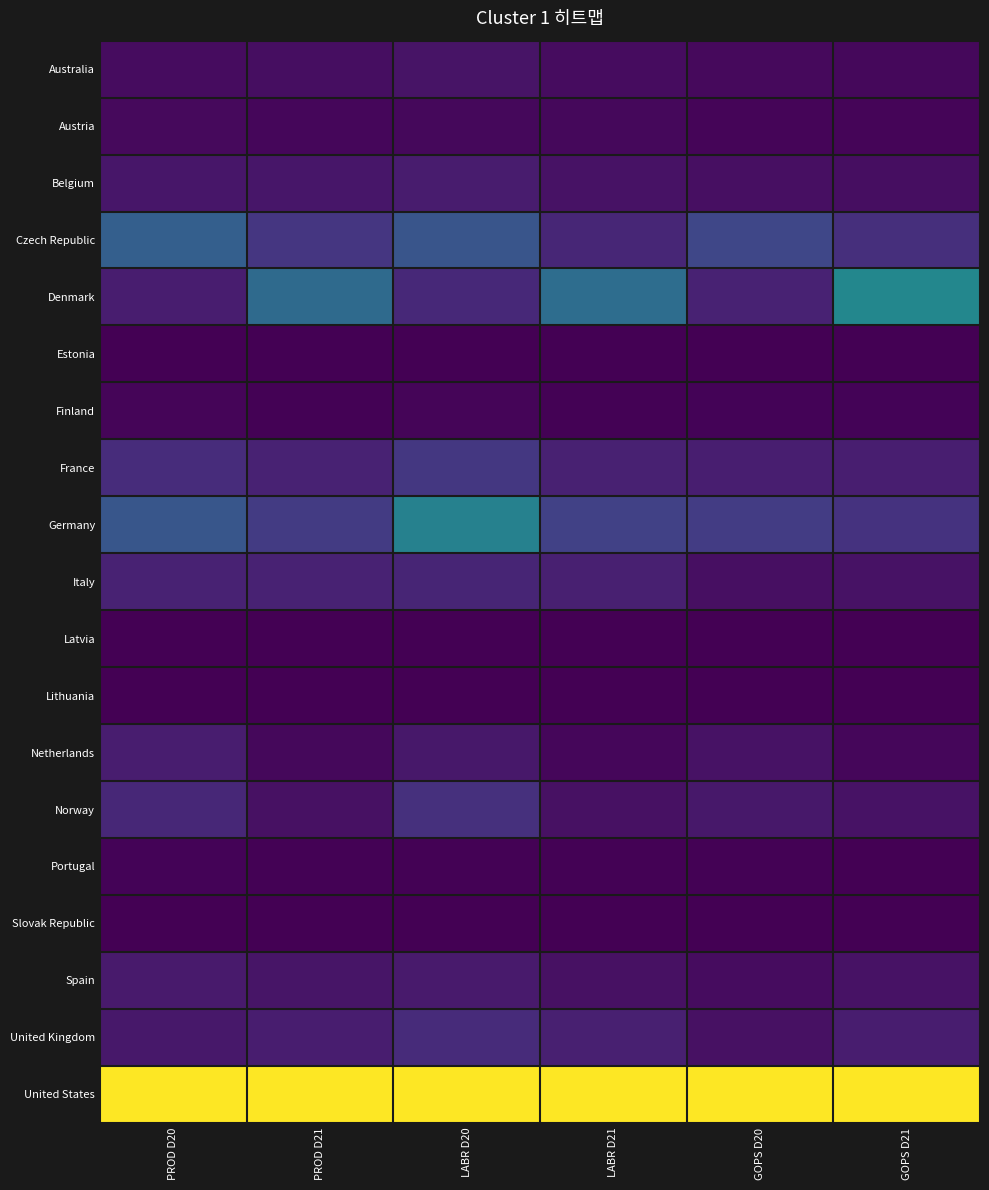

Reading left to right, list all the values displayed in this chart.

Australia: PROD D20=0.0	PROD D21=0.0	LABR D20=0.1	LABR D21=0.0	GOPS D20=0.0	GOPS D21=0.0
Austria: PROD D20=0.0	PROD D21=0.0	LABR D20=0.0	LABR D21=0.0	GOPS D20=0.0	GOPS D21=0.0
Belgium: PROD D20=0.1	PROD D21=0.1	LABR D20=0.1	LABR D21=0.0	GOPS D20=0.0	GOPS D21=0.0
Czech Republic: PROD D20=0.3	PROD D21=0.2	LABR D20=0.3	LABR D21=0.1	GOPS D20=0.2	GOPS D21=0.1
Denmark: PROD D20=0.1	PROD D21=0.3	LABR D20=0.1	LABR D21=0.4	GOPS D20=0.1	GOPS D21=0.5
Estonia: PROD D20=0.0	PROD D21=0.0	LABR D20=0.0	LABR D21=0.0	GOPS D20=0.0	GOPS D21=0.0
Finland: PROD D20=0.0	PROD D21=0.0	LABR D20=0.0	LABR D21=0.0	GOPS D20=0.0	GOPS D21=0.0
France: PROD D20=0.1	PROD D21=0.1	LABR D20=0.2	LABR D21=0.1	GOPS D20=0.1	GOPS D21=0.1
Germany: PROD D20=0.3	PROD D21=0.2	LABR D20=0.4	LABR D21=0.2	GOPS D20=0.2	GOPS D21=0.1
Italy: PROD D20=0.1	PROD D21=0.1	LABR D20=0.1	LABR D21=0.1	GOPS D20=0.0	GOPS D21=0.0
Latvia: PROD D20=0.0	PROD D21=0.0	LABR D20=0.0	LABR D21=0.0	GOPS D20=0.0	GOPS D21=0.0
Lithuania: PROD D20=0.0	PROD D21=0.0	LABR D20=0.0	LABR D21=0.0	GOPS D20=0.0	GOPS D21=0.0
Netherlands: PROD D20=0.1	PROD D21=0.0	LABR D20=0.1	LABR D21=0.0	GOPS D20=0.0	GOPS D21=0.0
Norway: PROD D20=0.1	PROD D21=0.0	LABR D20=0.1	LABR D21=0.0	GOPS D20=0.1	GOPS D21=0.0
Portugal: PROD D20=0.0	PROD D21=0.0	LABR D20=0.0	LABR D21=0.0	GOPS D20=0.0	GOPS D21=0.0
Slovak Republic: PROD D20=0.0	PROD D21=0.0	LABR D20=0.0	LABR D21=0.0	GOPS D20=0.0	GOPS D21=0.0
Spain: PROD D20=0.1	PROD D21=0.1	LABR D20=0.1	LABR D21=0.0	GOPS D20=0.0	GOPS D21=0.0
United Kingdom: PROD D20=0.1	PROD D21=0.1	LABR D20=0.1	LABR D21=0.1	GOPS D20=0.0	GOPS D21=0.1
United States: PROD D20=1.0	PROD D21=1.0	LABR D20=1.0	LABR D21=1.0	GOPS D20=1.0	GOPS D21=1.0